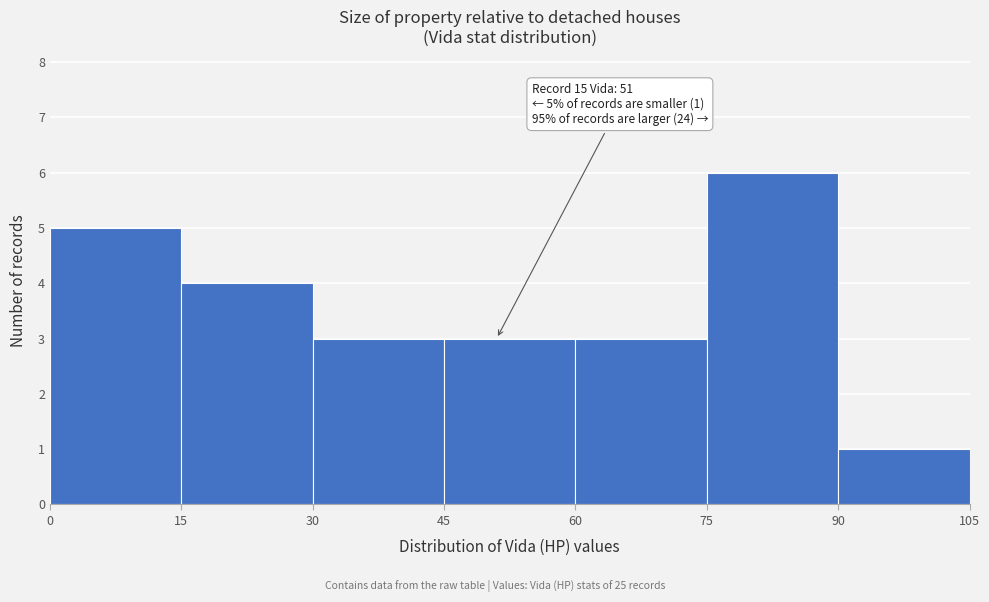

Over which range of the x-axis is the bar tallest?

75 to 90